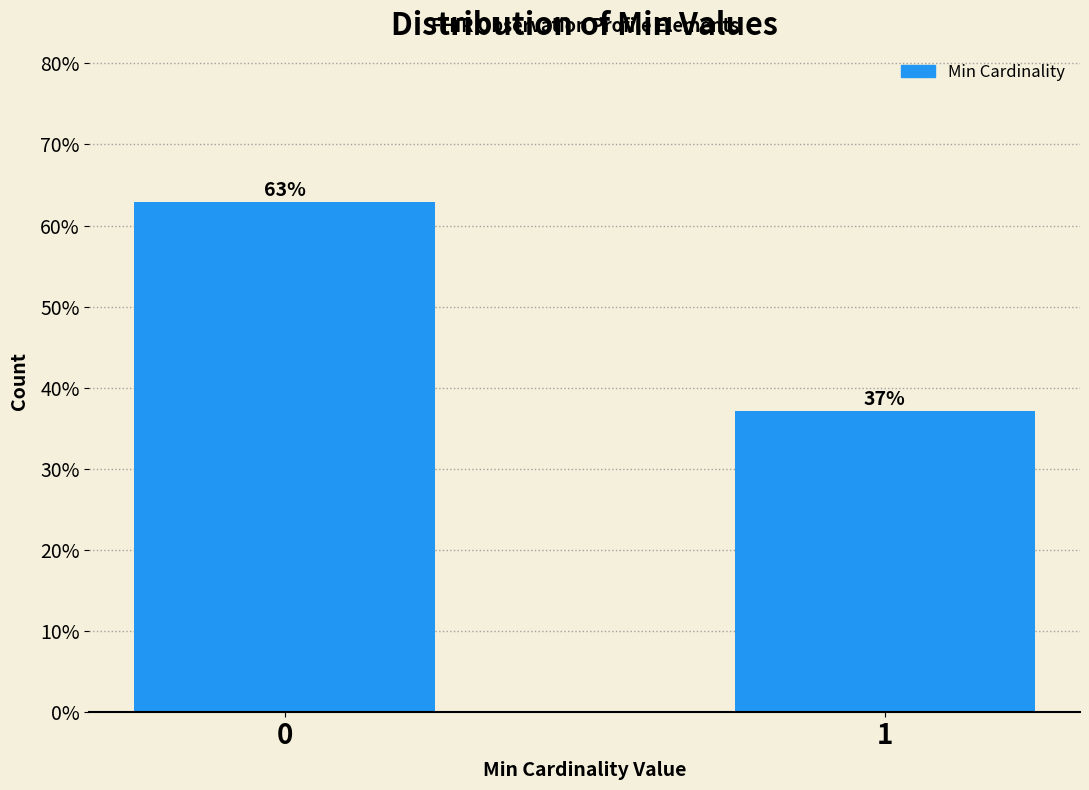

What value does the data have at 0?

62.9